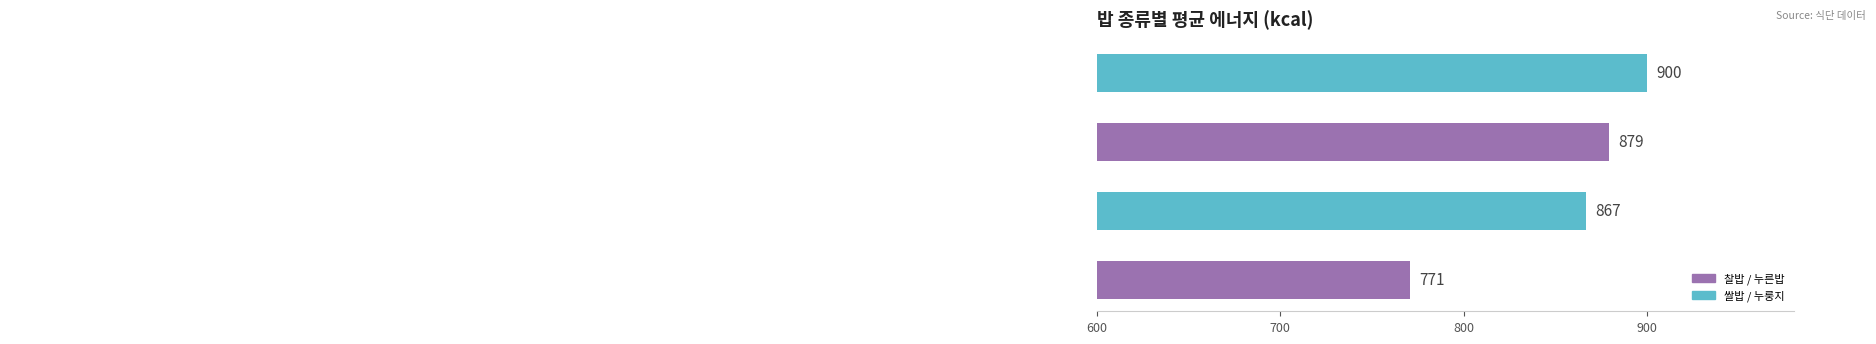

What is the maximum value shown in the chart?

899.8